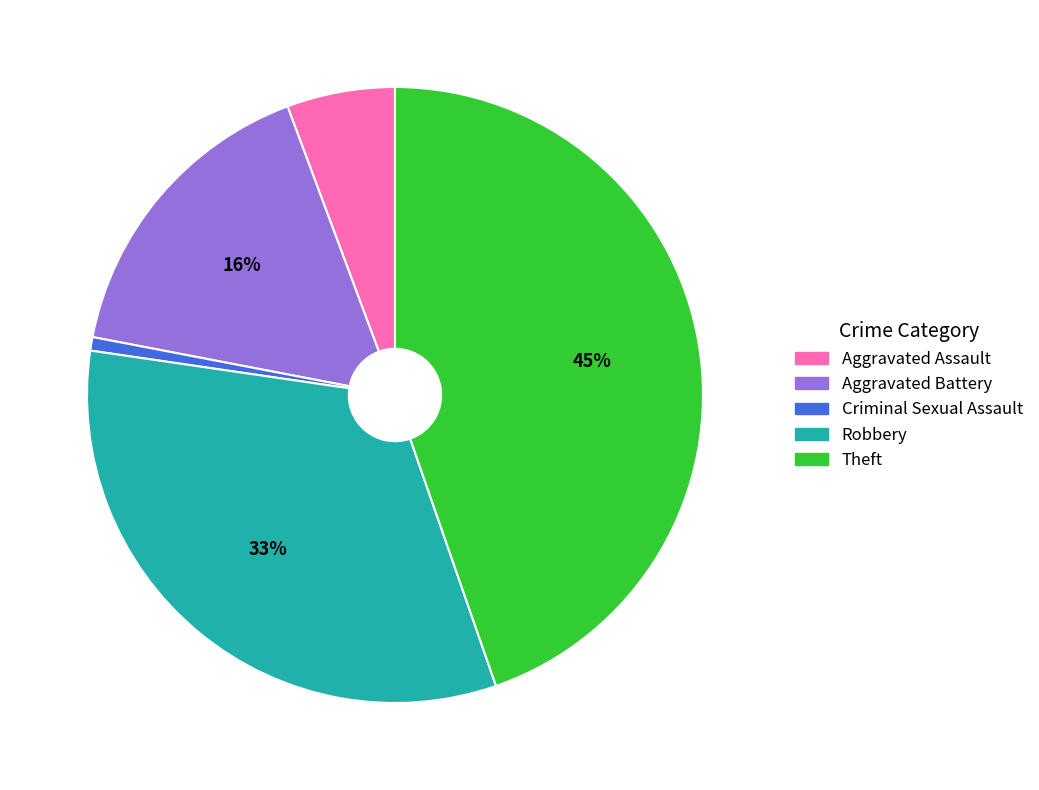

Between Criminal Sexual Assault and Aggravated Battery, which is larger?

Aggravated Battery